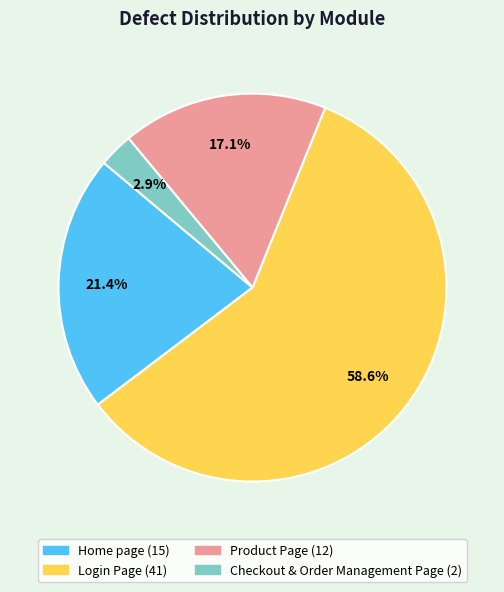

Which category accounts for the majority?

Login Page